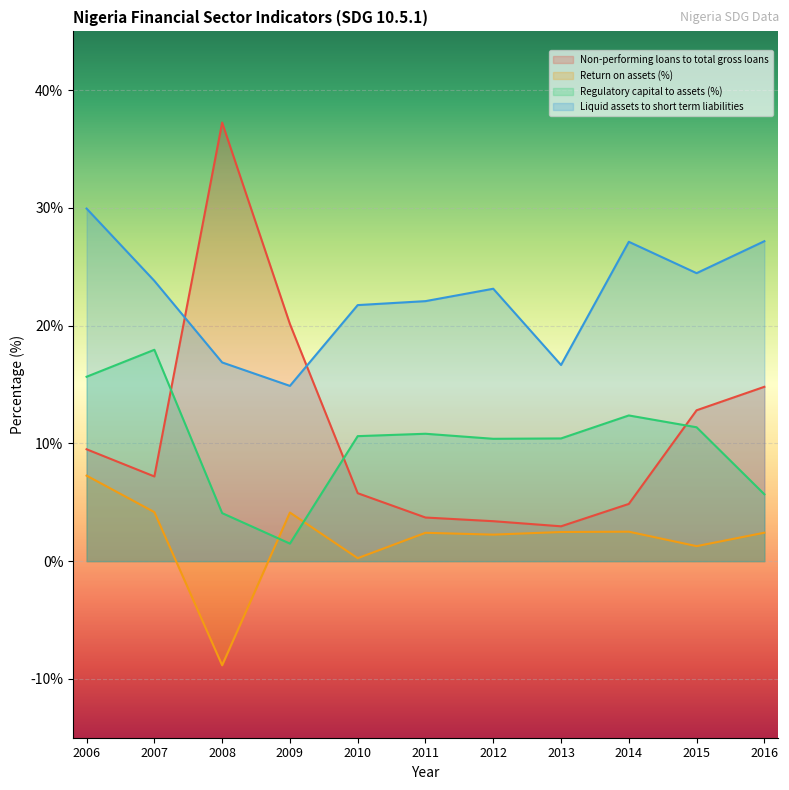

What is the value of the Non-performing loans to total gross loans point at the 4th from the left?

20.1